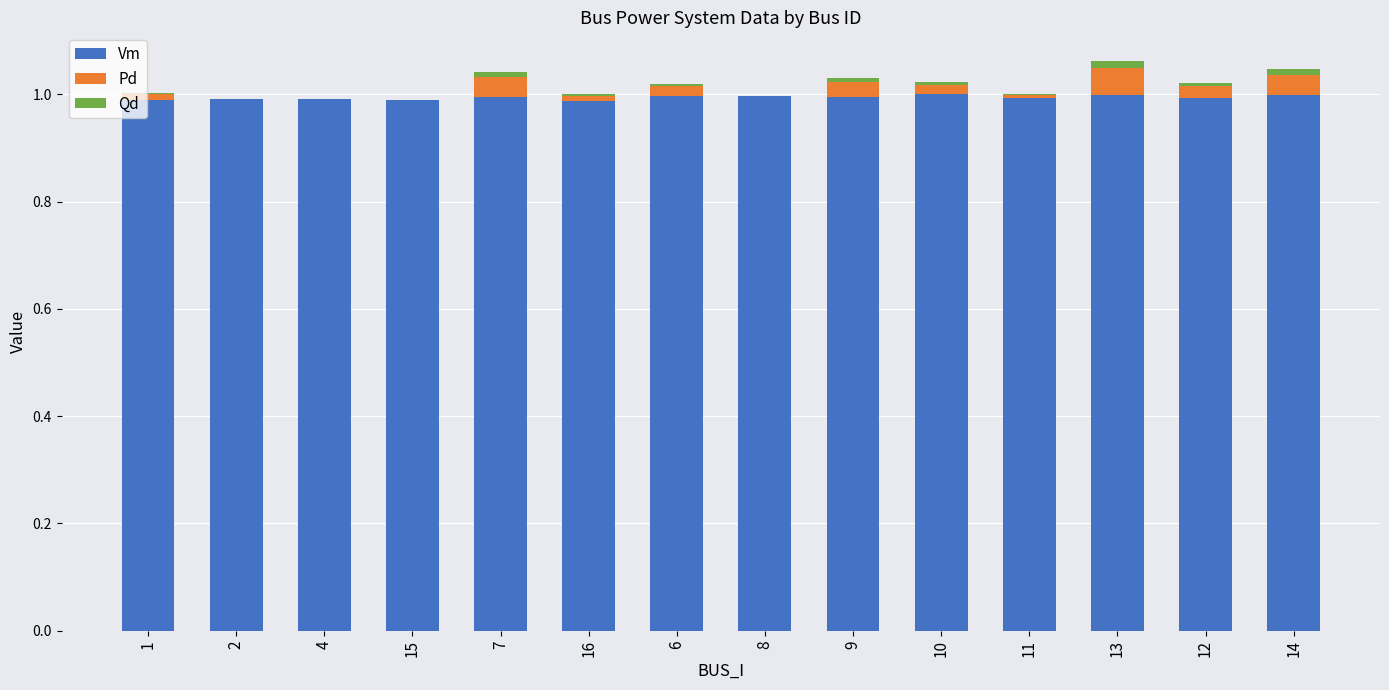

Is it true that Vm equals 0.5 at 16?

False